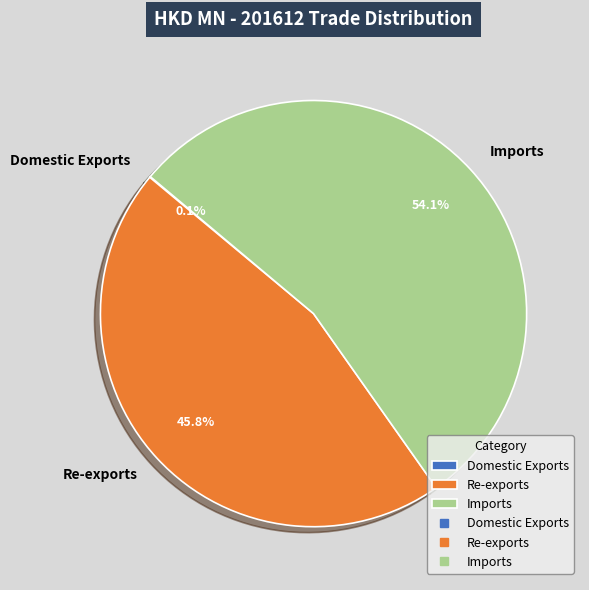

Which slice represents more than half of the pie?

Imports